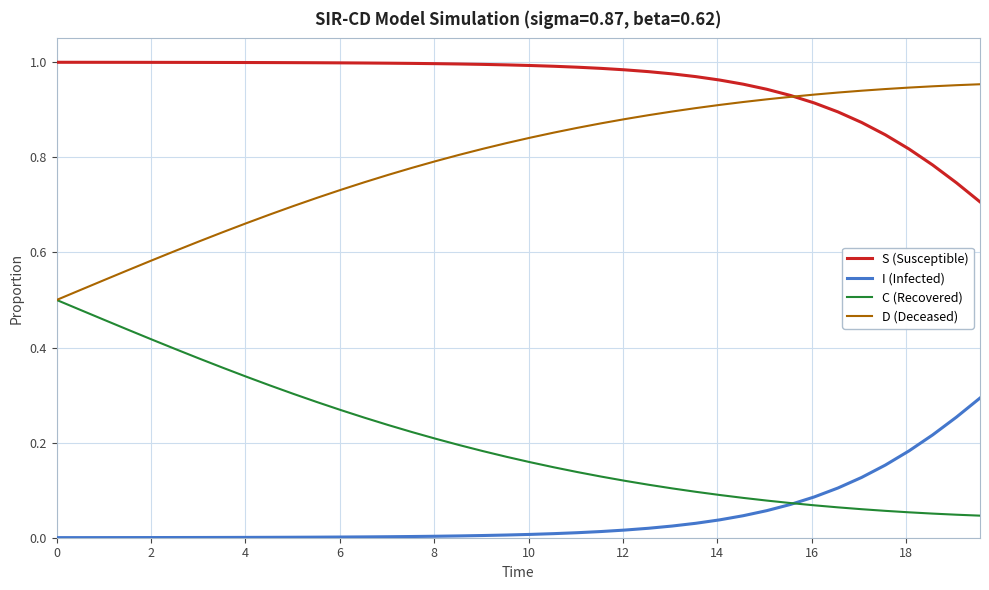

Which series has the largest total across all categories?

S (Susceptible)